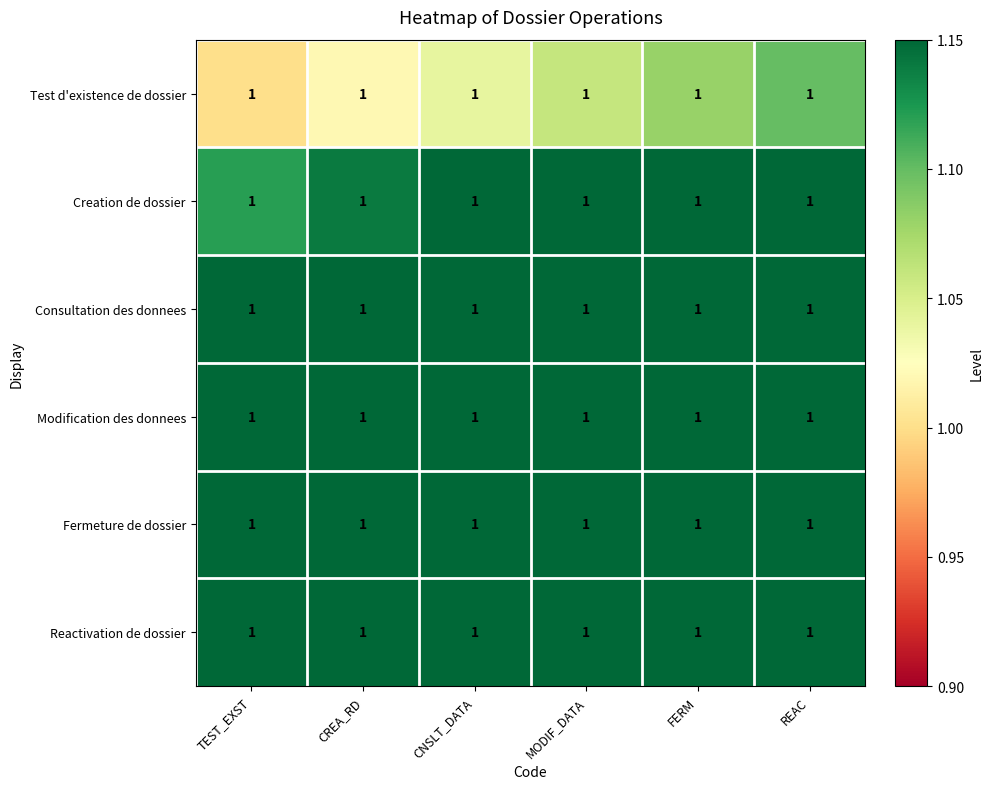

What is the difference between the highest and lowest values at CNSLT_DATA?

0.6